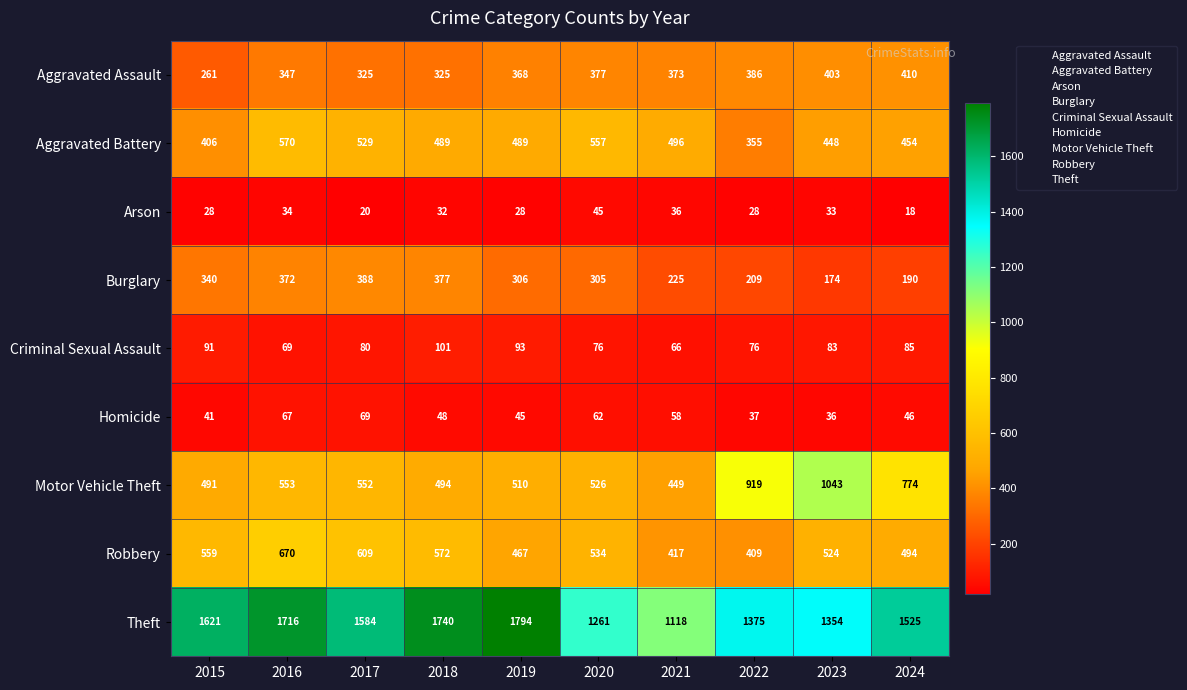

Which series has the widest spread of values?

Theft